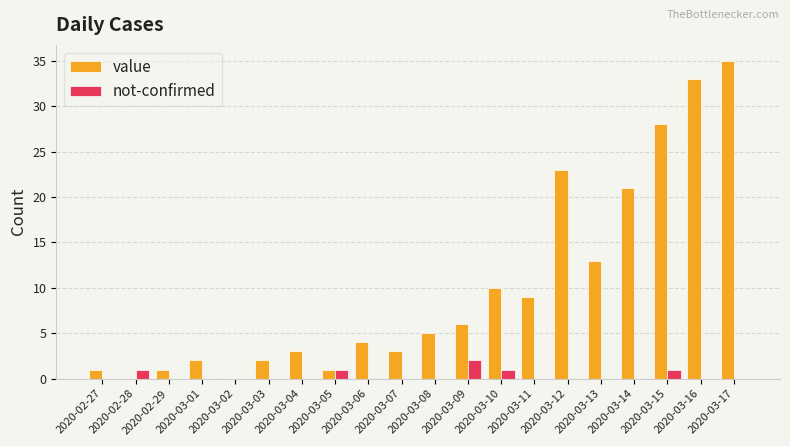

What is the difference between the not-confirmed values at 2020-02-28 and 2020-03-08?

1